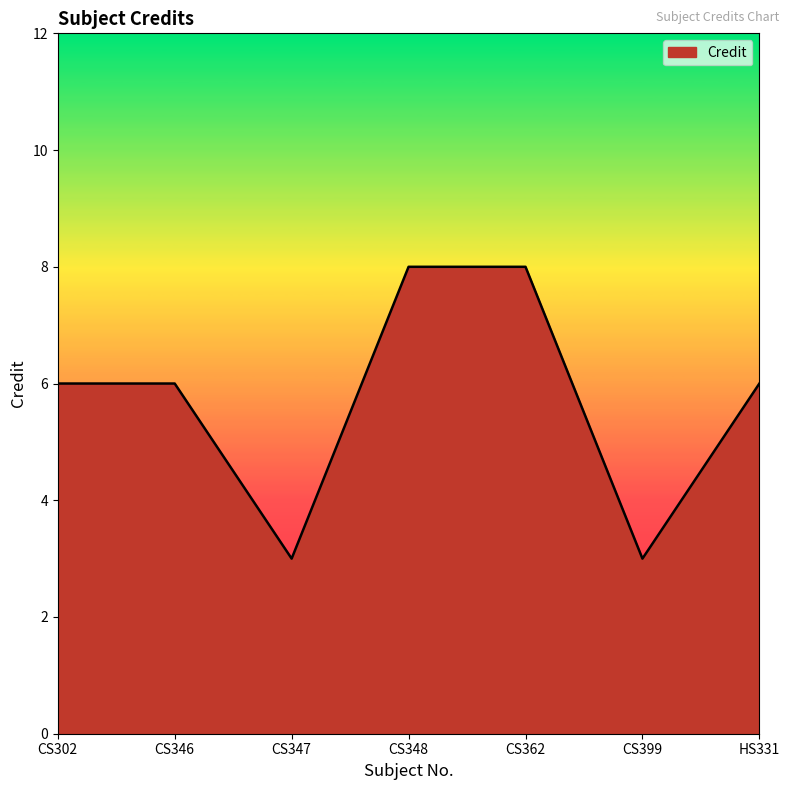

Where is the first local minimum?

CS347